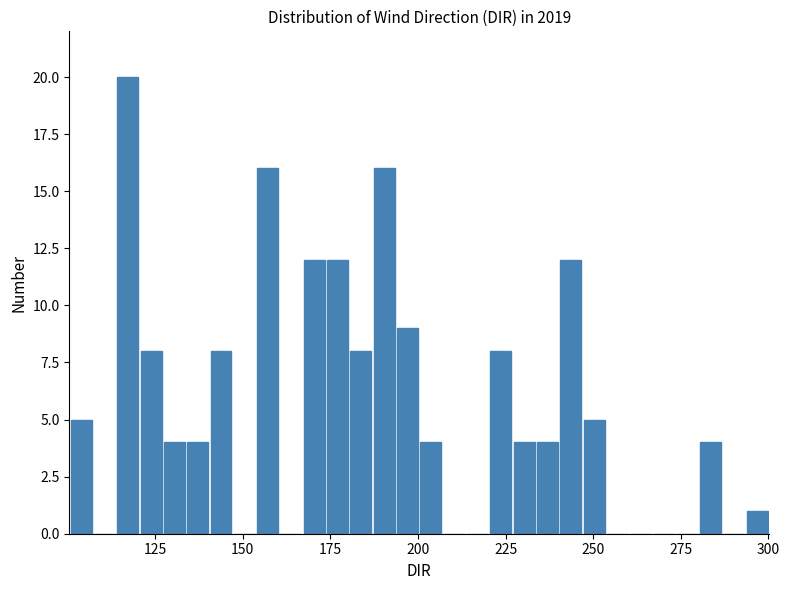

Read against the x-axis, roughly where is the centre of the tallest bar?

115